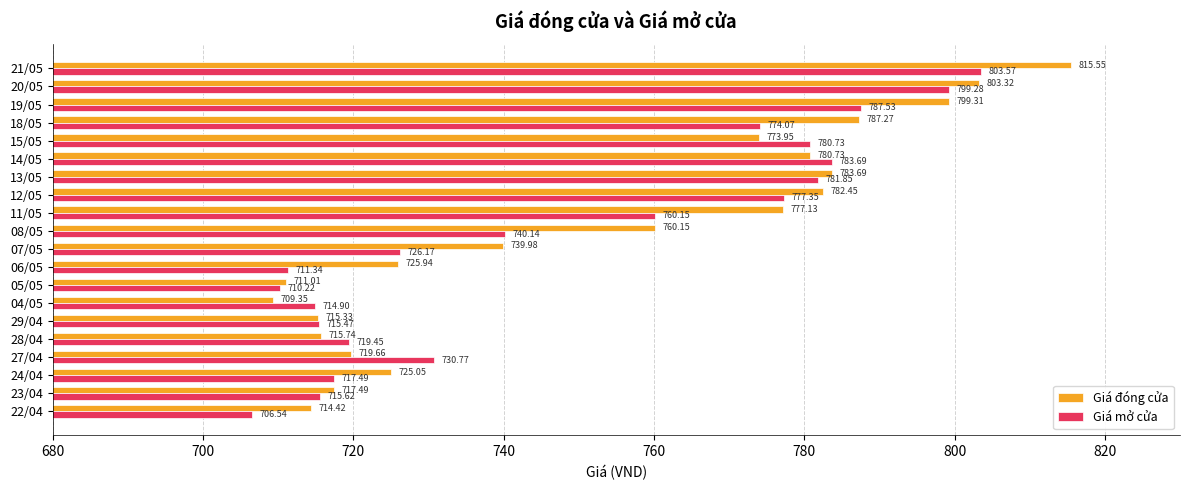

Is the value of Giá đóng cửa at 08/05 greater than the value of Giá mở cửa at 12/05?

No